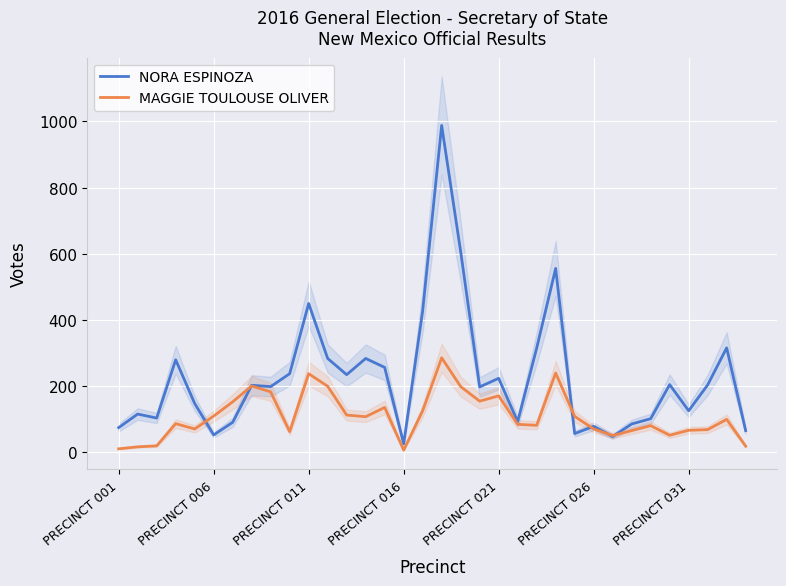

List the series in order of their peak value, lowest first.

MAGGIE TOULOUSE OLIVER, NORA ESPINOZA